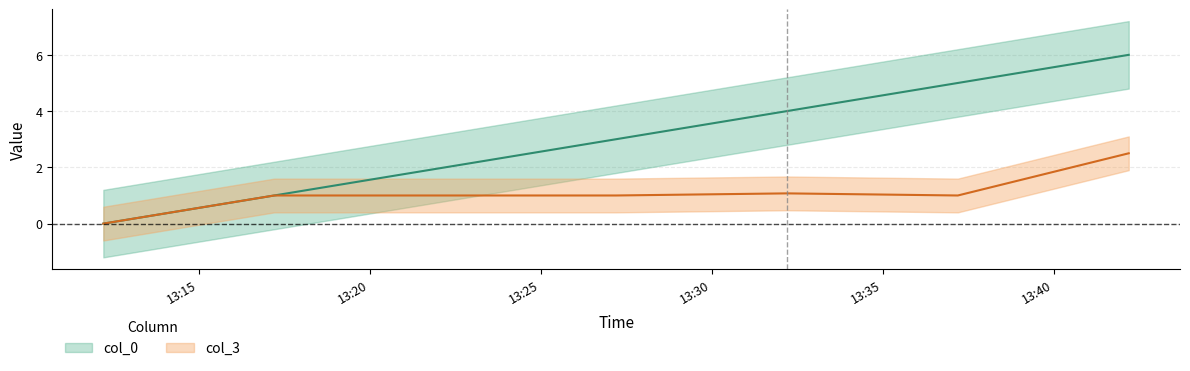

Which category has the lowest value in the col_3 series?

2021-06-02 13:12:12